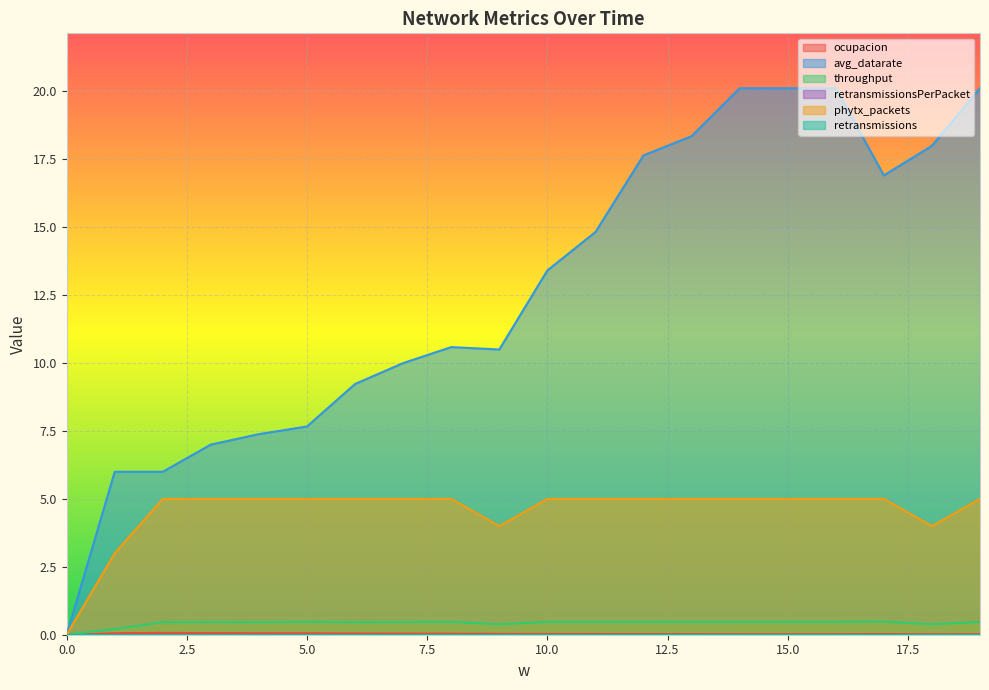

Where is avg_datarate nearest to the value 10?

7